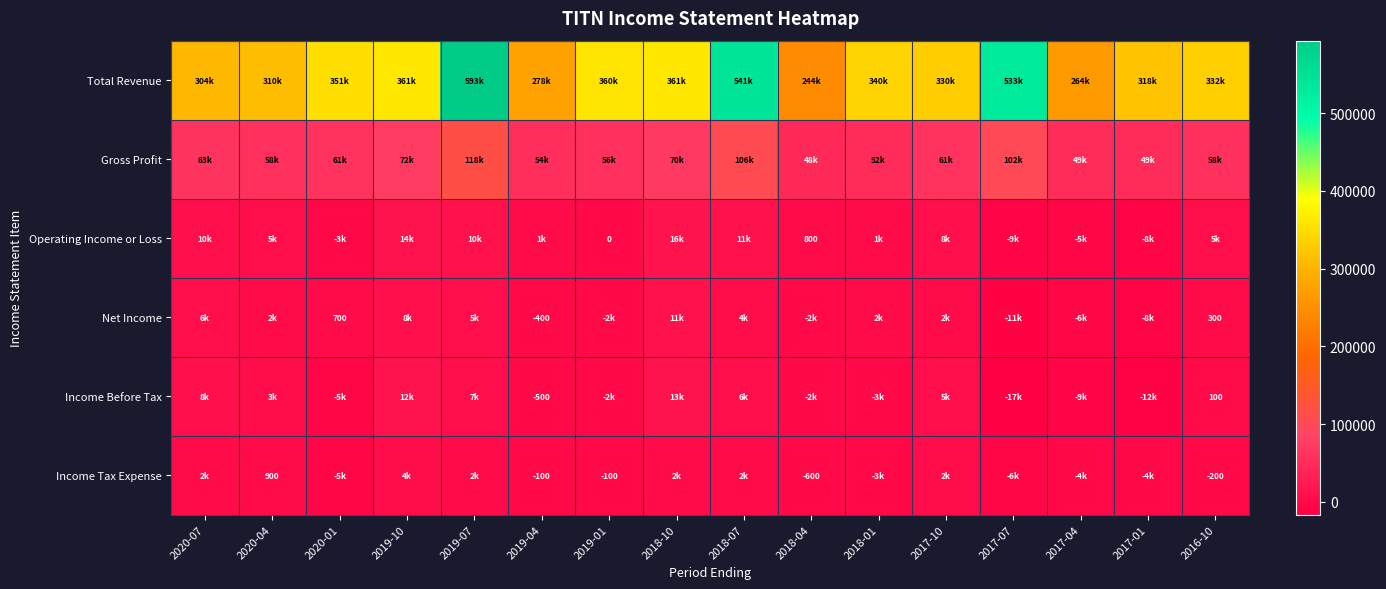

The Operating Income or Loss series shows 364 at 2018-04. True or false?

False